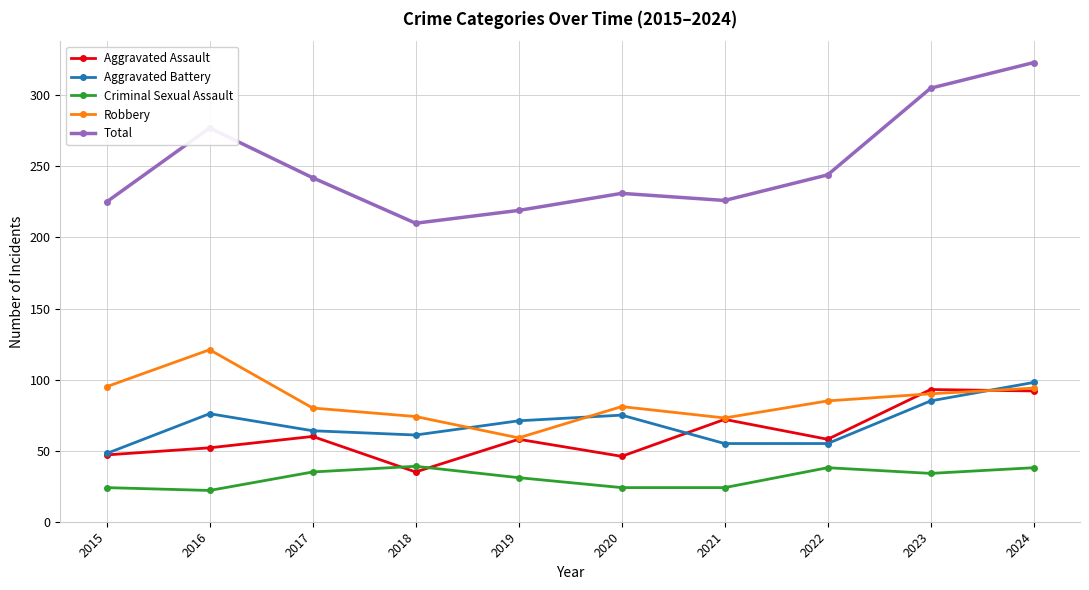

What is the difference between the highest and lowest values at 2021?

202